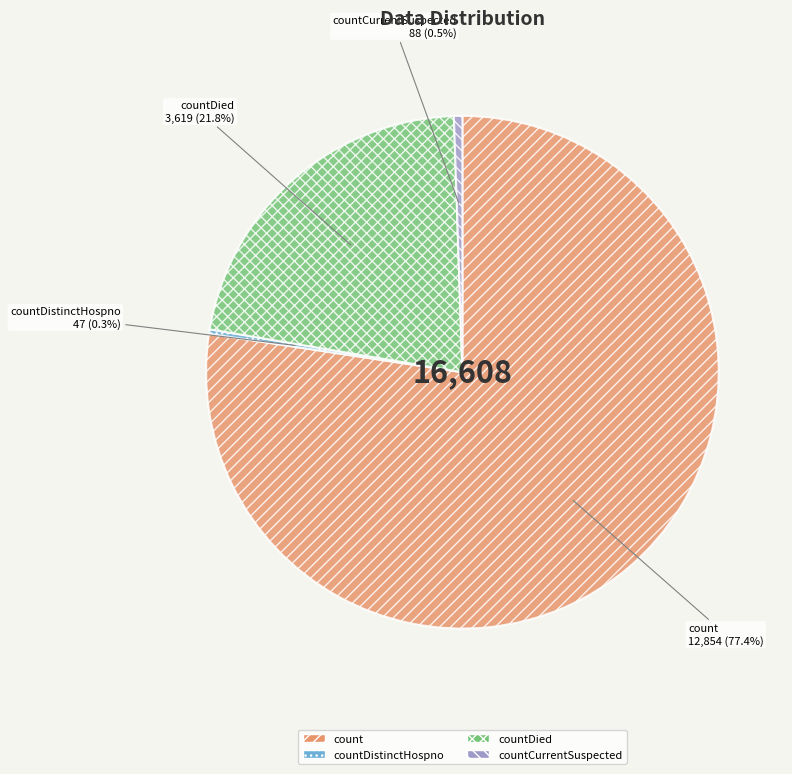

What is the ratio of the value at count to the value at countDied?

3.6